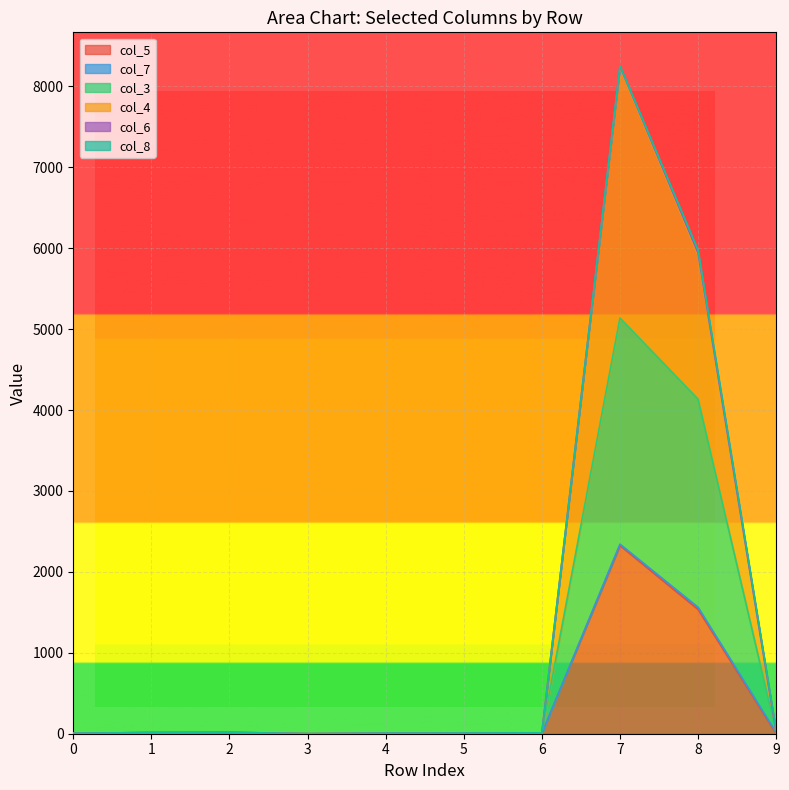

At which category is the sum across all series the highest?

7